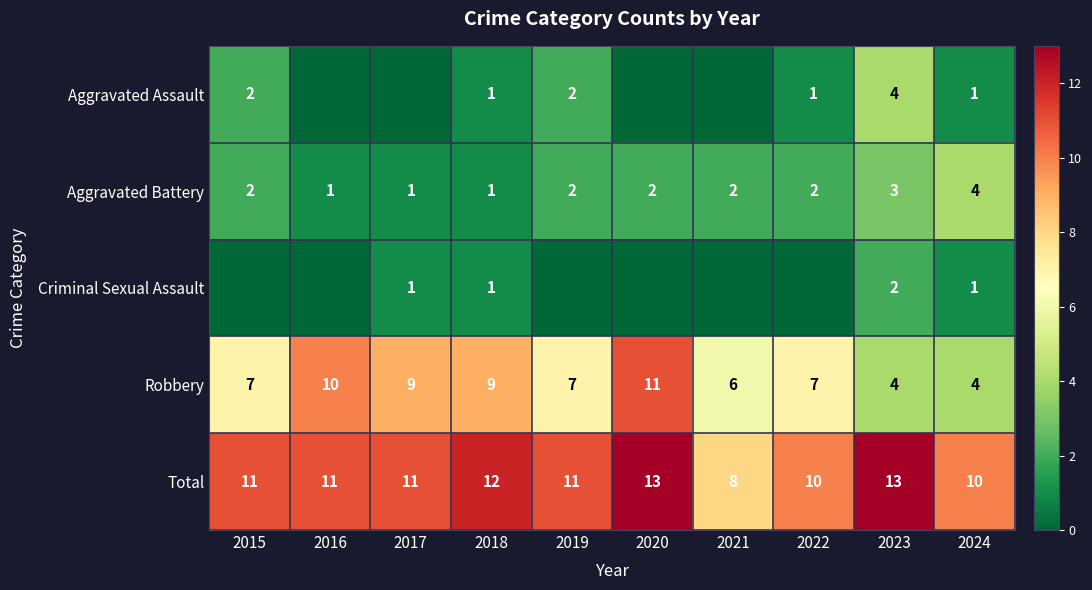

The Aggravated Battery series shows 1 at 2023. True or false?

False